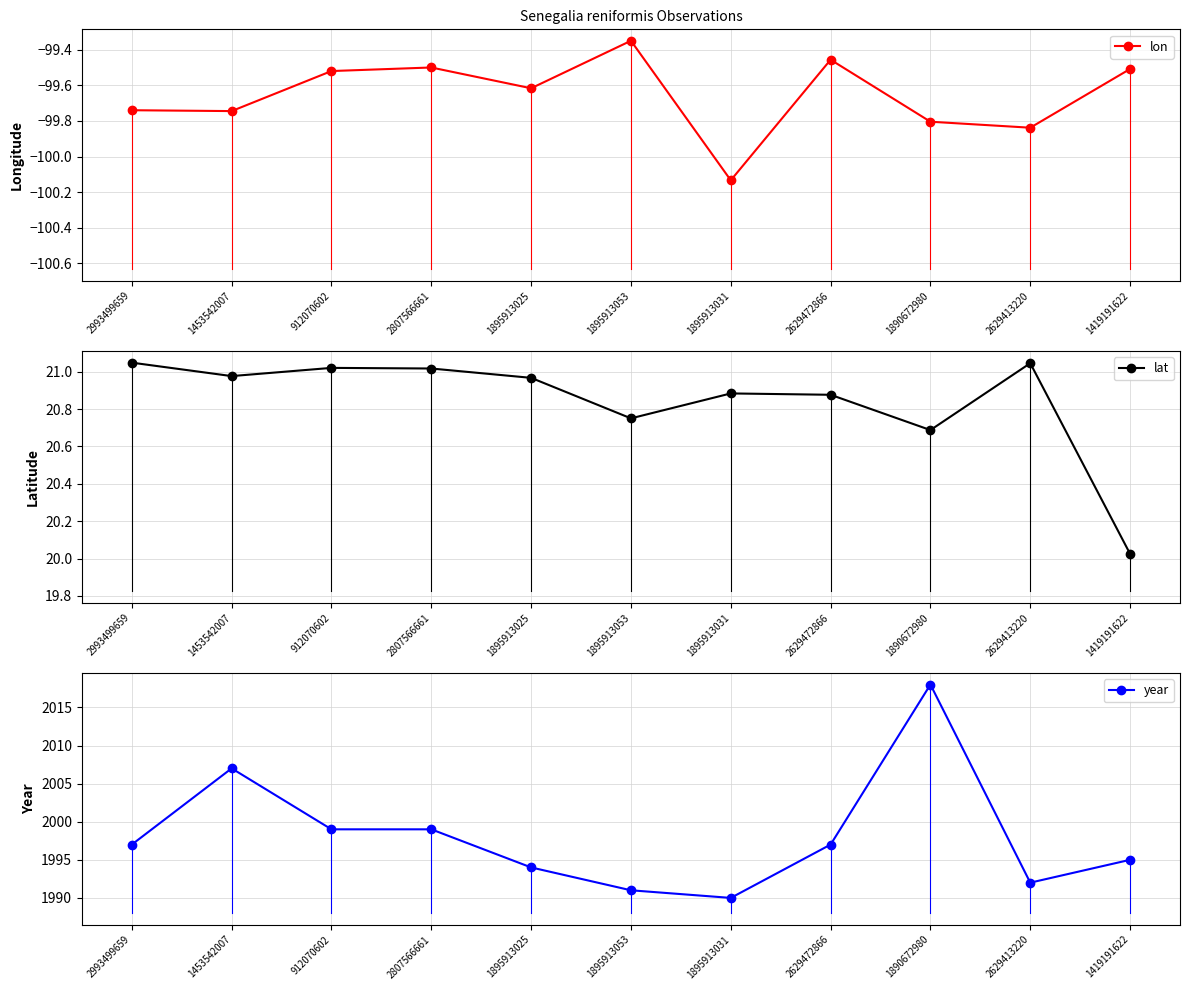

True or false: lon and lat intersect in this chart.

False